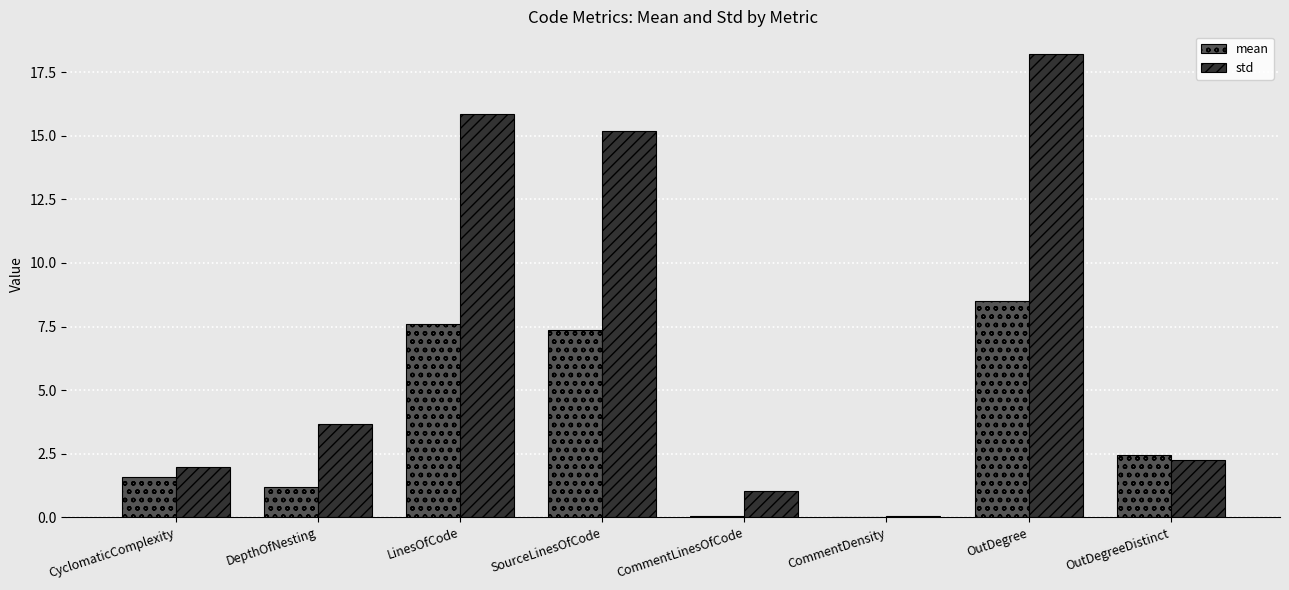

How many data points in std are above 3?

4